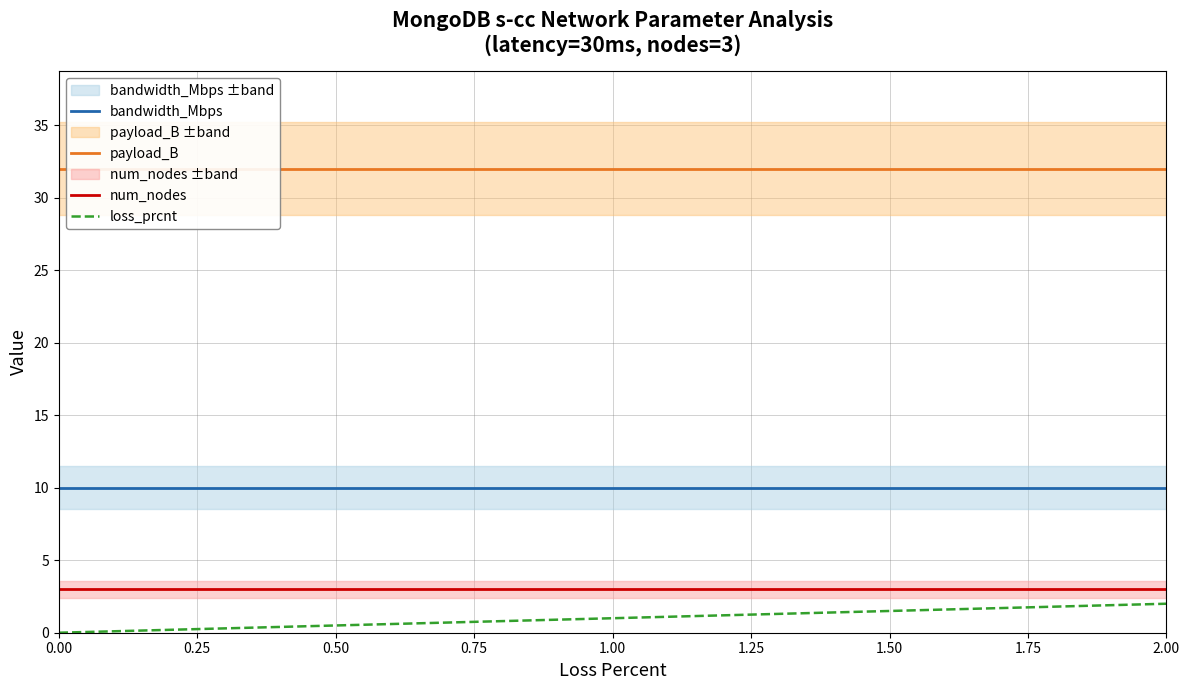

At how many categories does at least one series exceed 7?

11